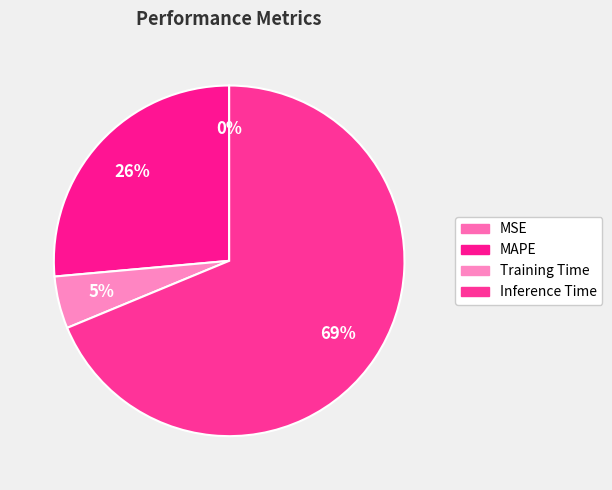

Does Training Time account for over 50% of the chart?

No